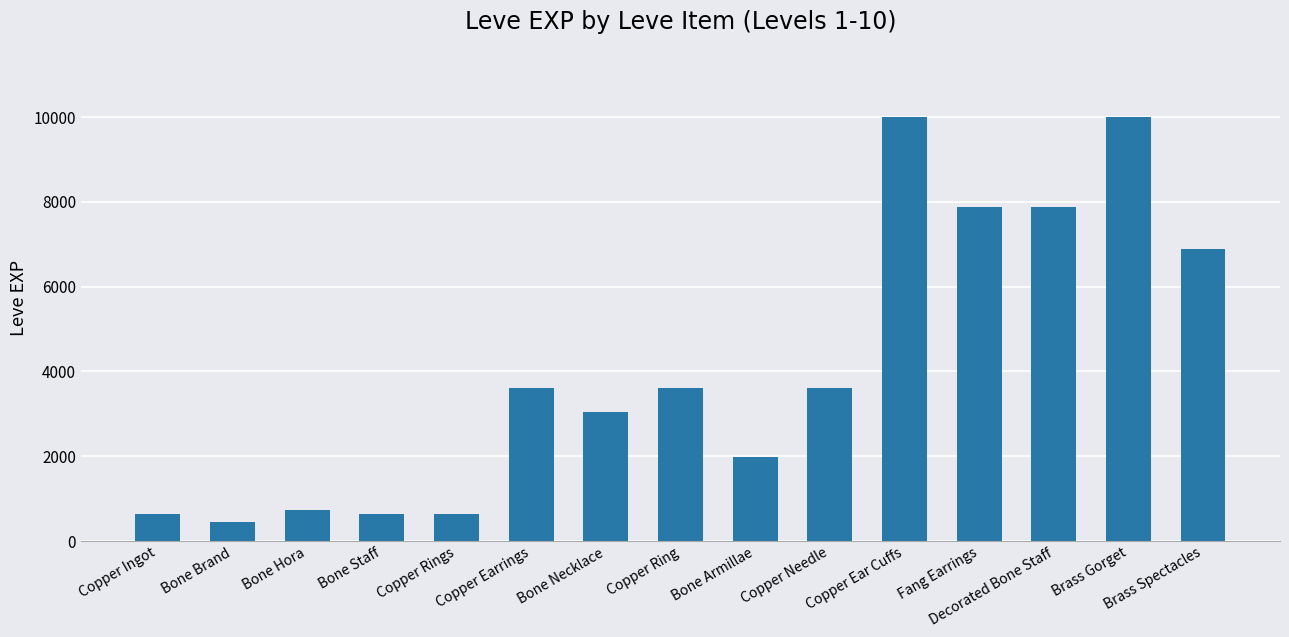

How many distinct data groups are displayed?

1